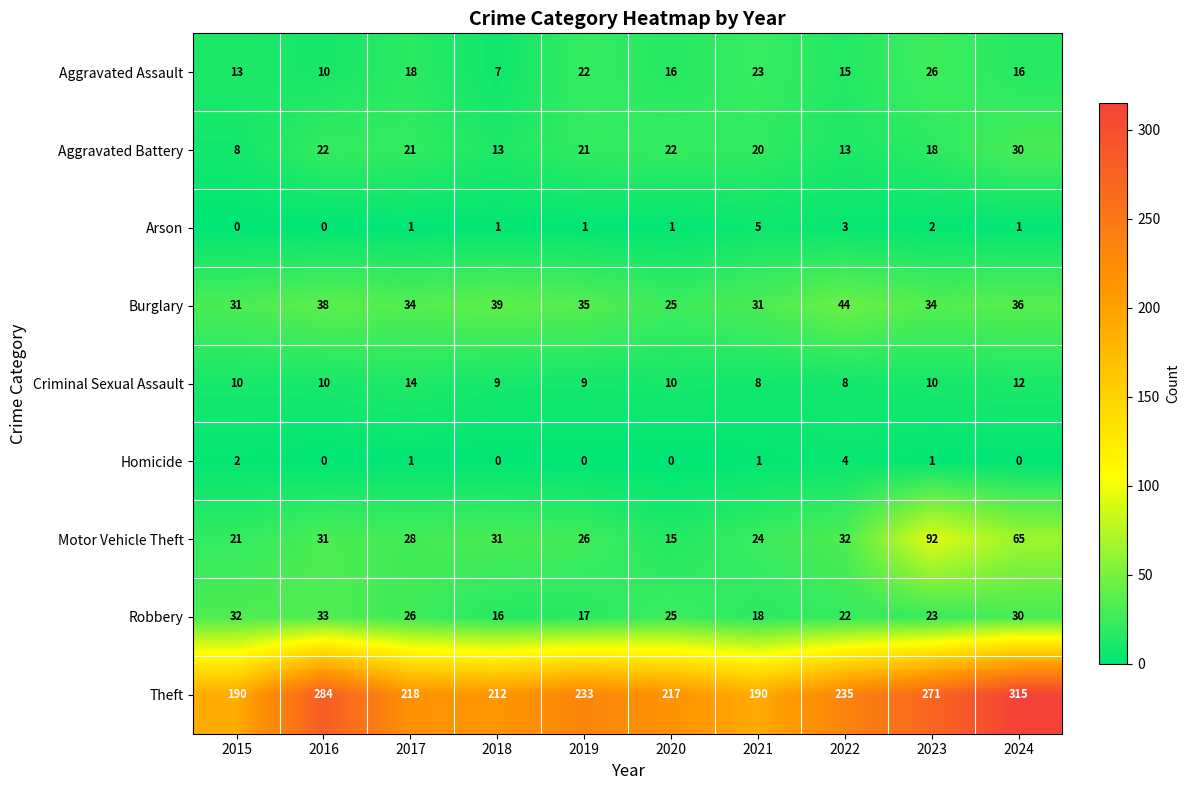

True or false: Robbery has a value of 25 at 2020.

True